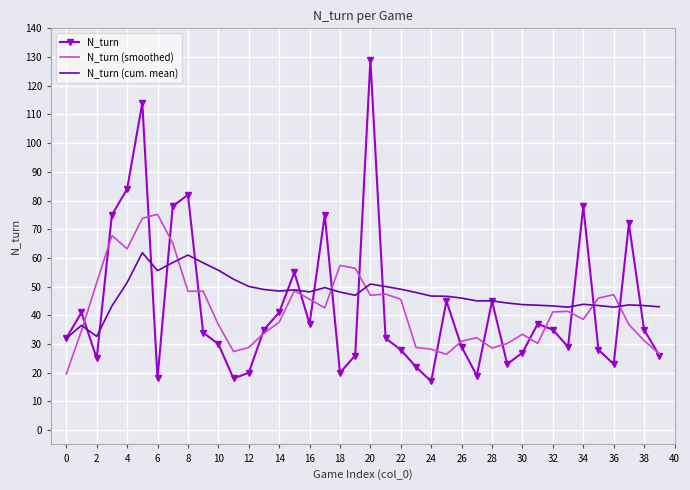

Which series has the largest range (max minus min)?

N_turn